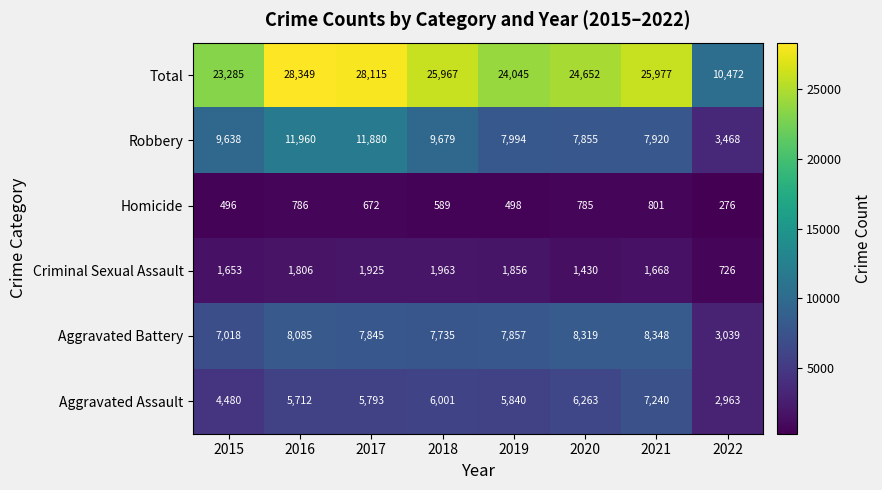

The value of Criminal Sexual Assault at 2020 is 1934. True or false?

False